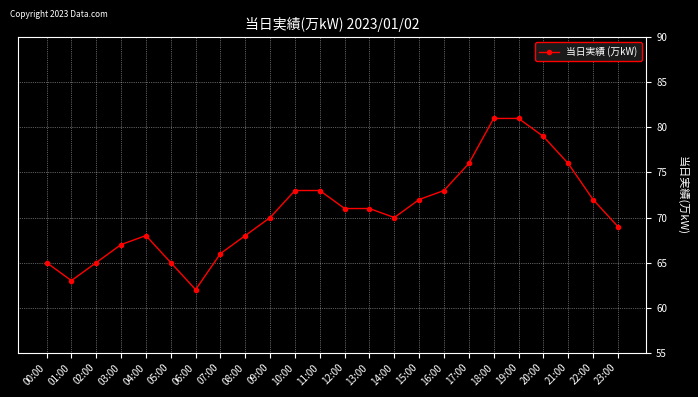

Reading left to right, extract all data points from this chart.

00:00=65	01:00=63	02:00=65	03:00=67	04:00=68	05:00=65	06:00=62	07:00=66	08:00=68	09:00=70	10:00=73	11:00=73	12:00=71	13:00=71	14:00=70	15:00=72	16:00=73	17:00=76	18:00=81	19:00=81	20:00=79	21:00=76	22:00=72	23:00=69